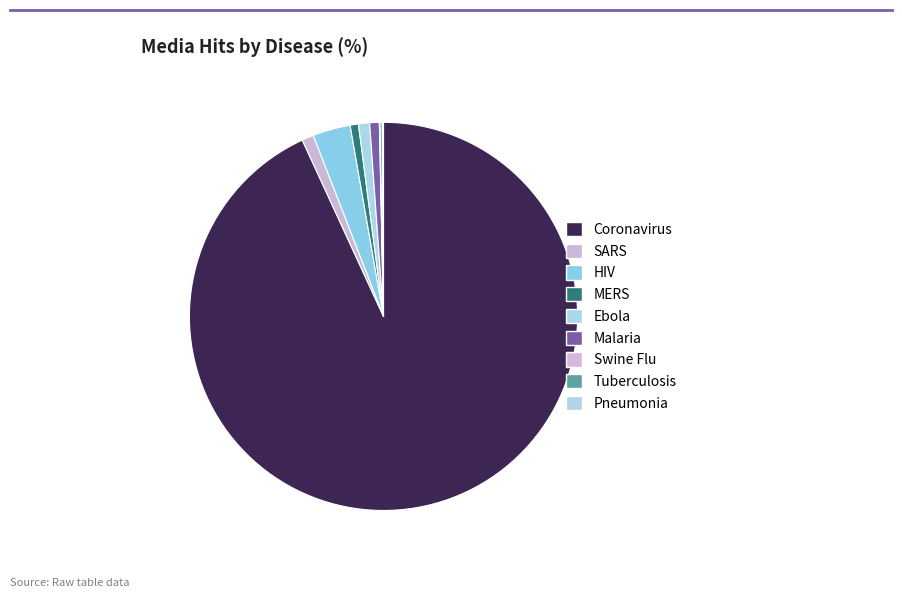

Is it true that SARS is 11% of the pie?

False